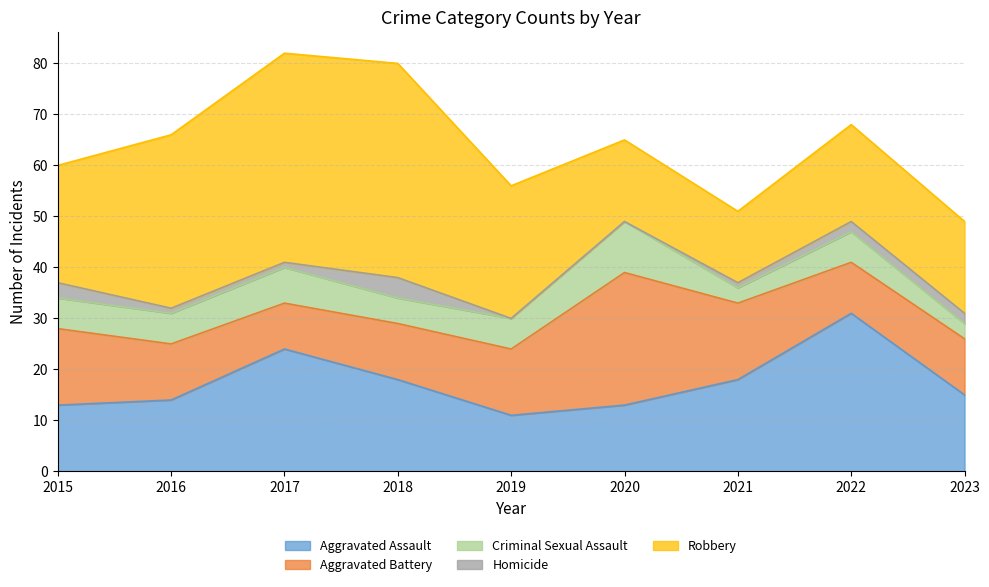

How many values in the Homicide series are below 1?

2